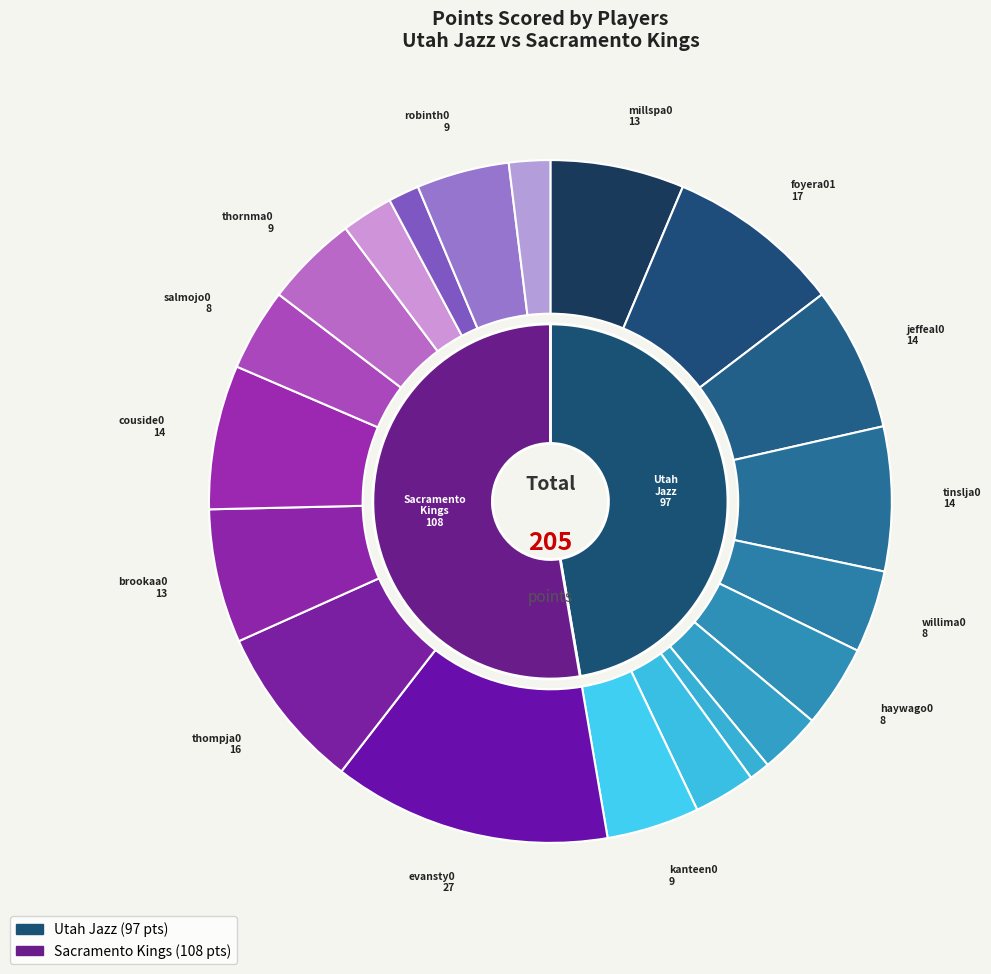

To the nearest percent, what is the average slice percentage?

5%